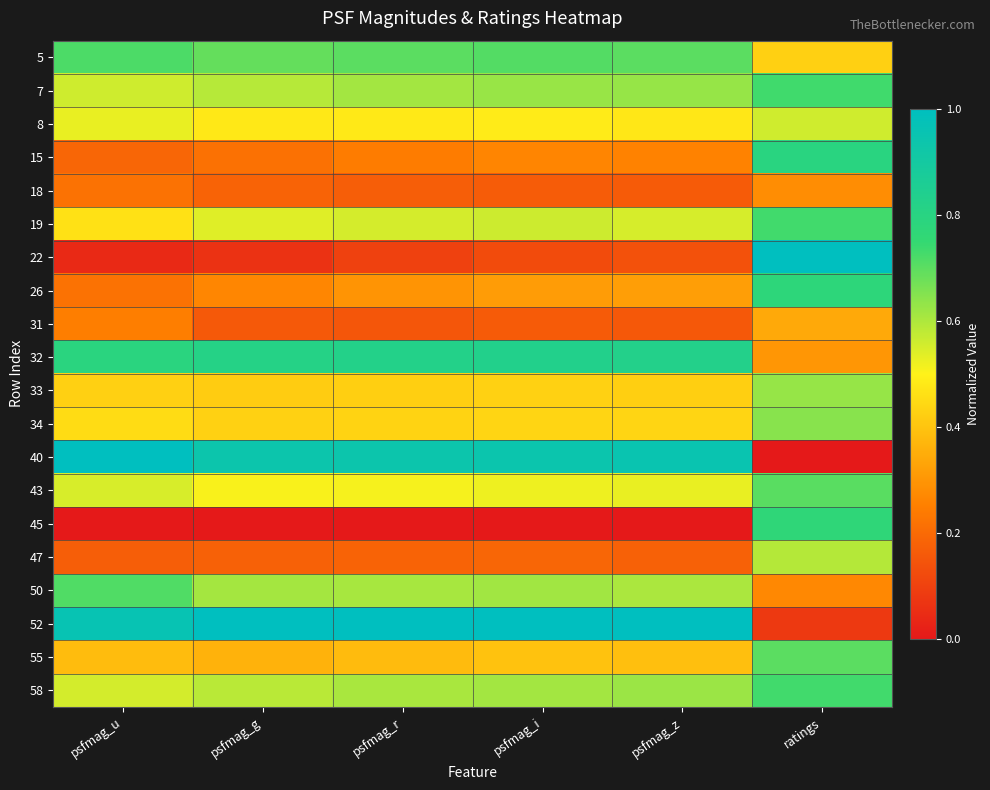

What is the difference between the highest and lowest values at psfmag_z?

1.0